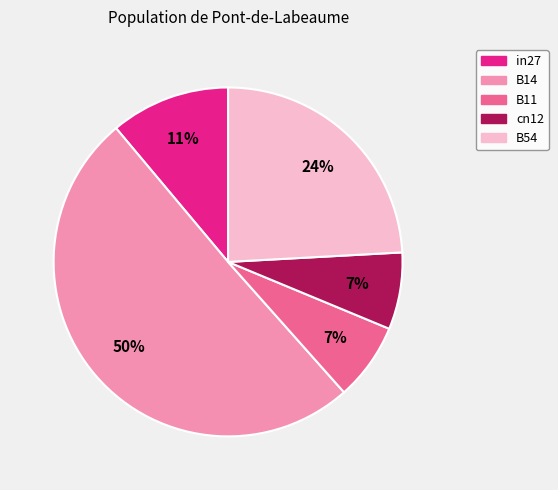

To the nearest percent, what percentage of the pie is cn12?

7%